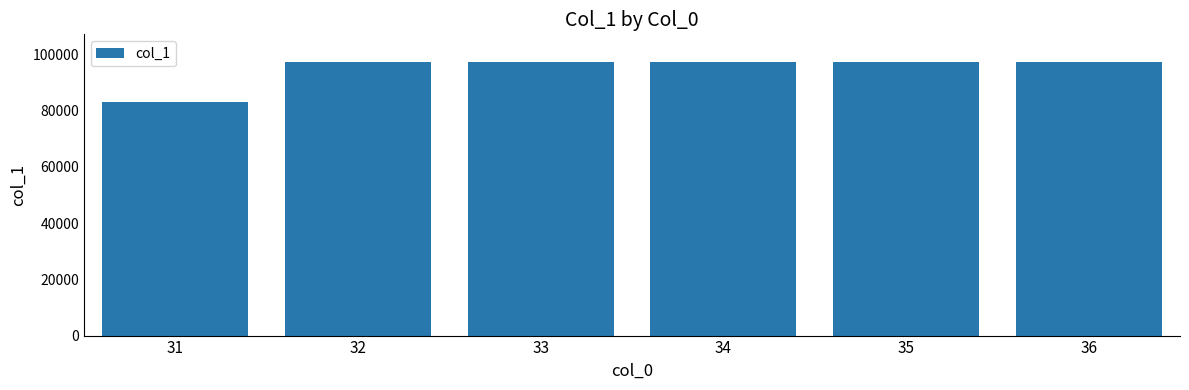

Which category has the lowest value across all series?

31